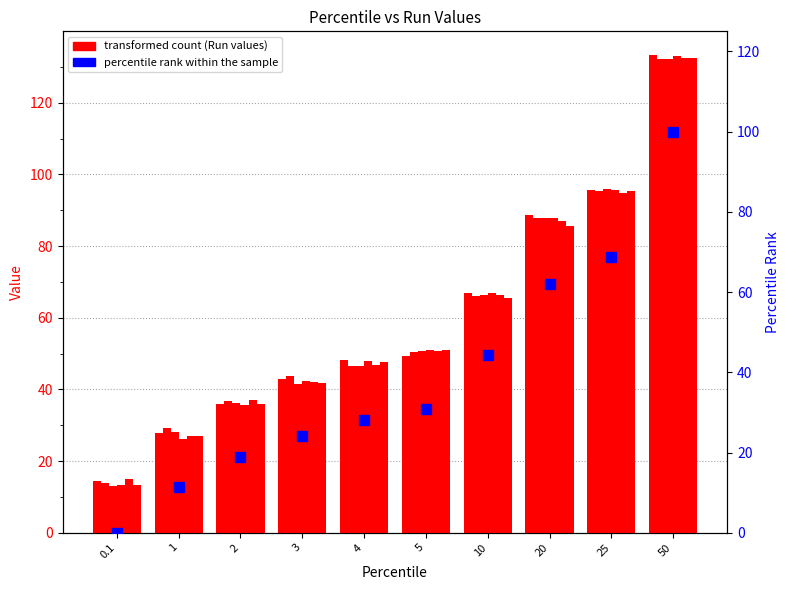

Are the bars grouped side by side (vs. stacked)?

Yes